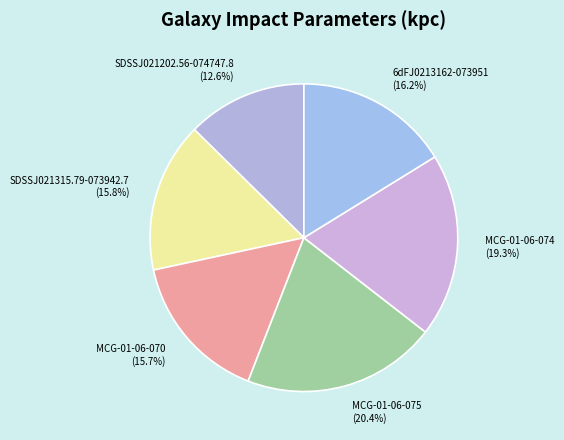

How many slices are in this pie chart?

6